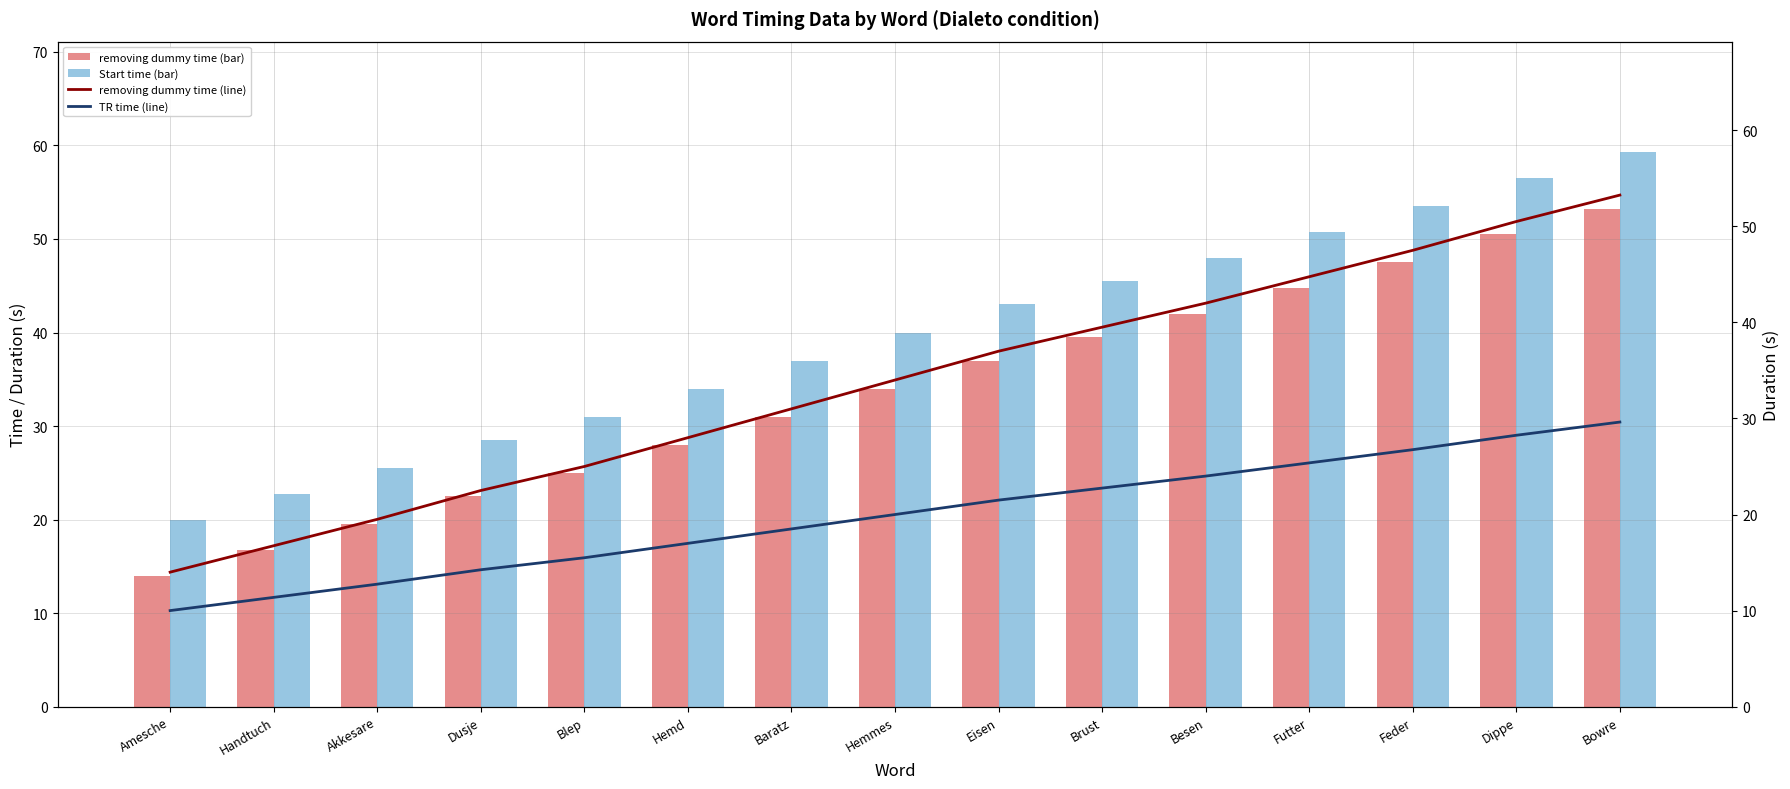

The removing dummy time (line) series shows 31.0 at Baratz. True or false?

True